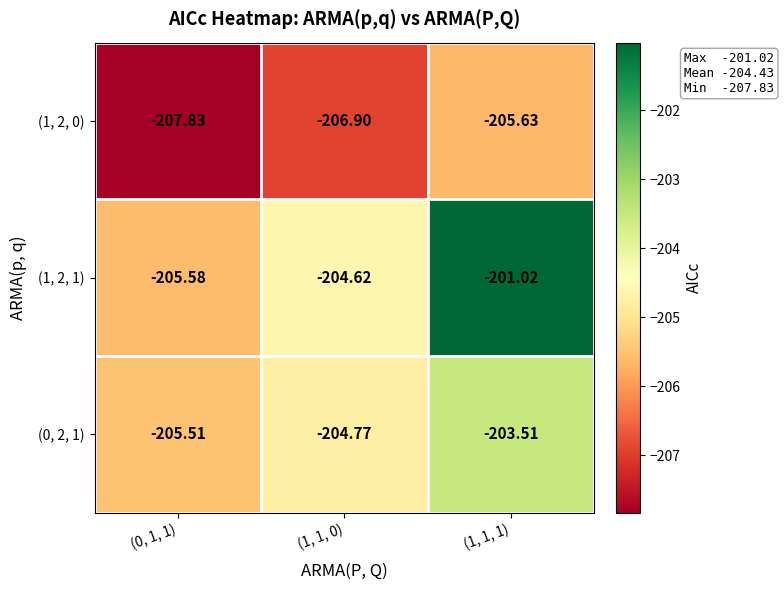

Is the value of (1, 2, 0) at (1, 1, 1) greater than the value of (1, 2, 1) at (1, 1, 1)?

No